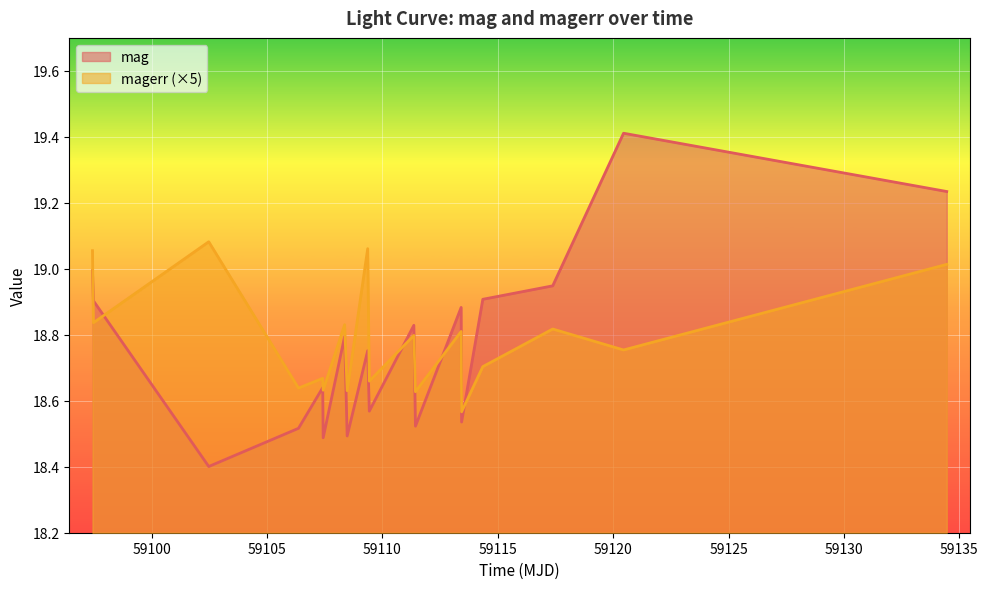

What is the difference between the maximum and minimum values in the mag series?

1.0